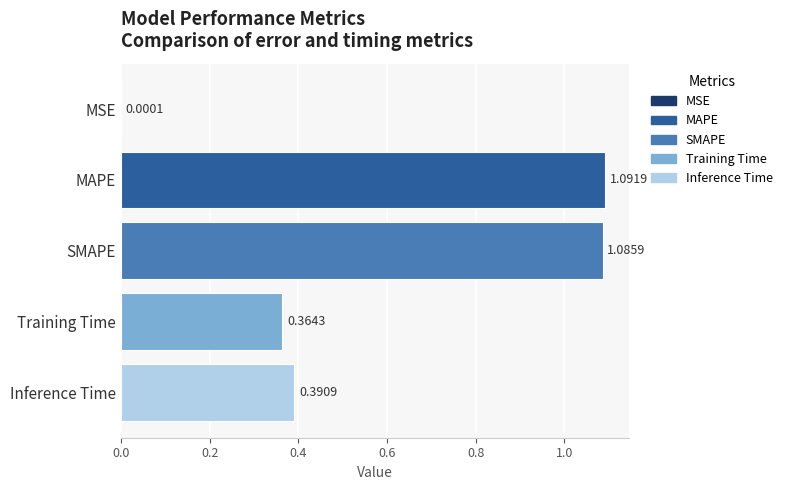

At which label is the value closest to 0?

MSE